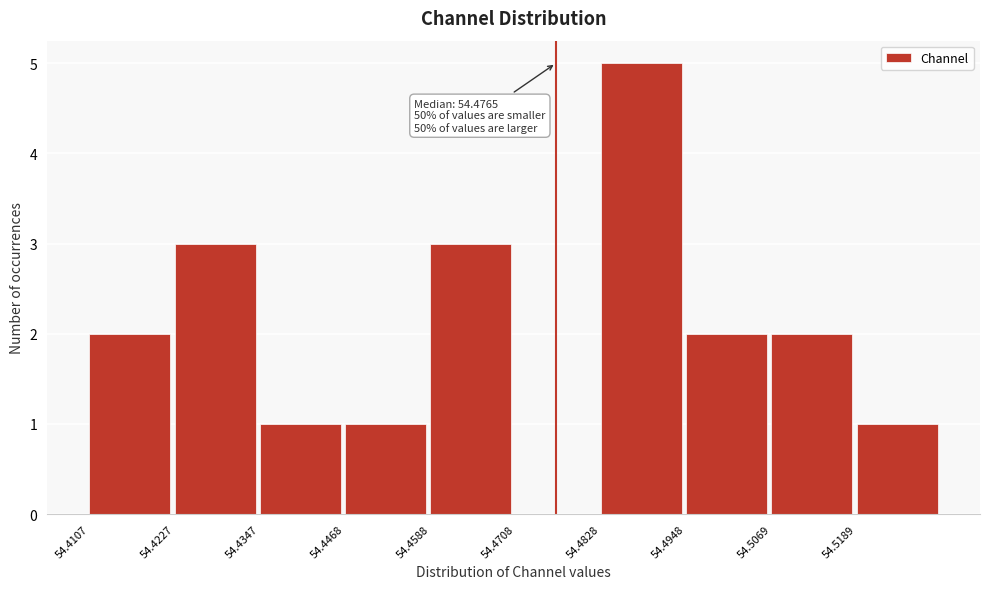

Over which range of the x-axis is the bar tallest?

54.482 to 54.494